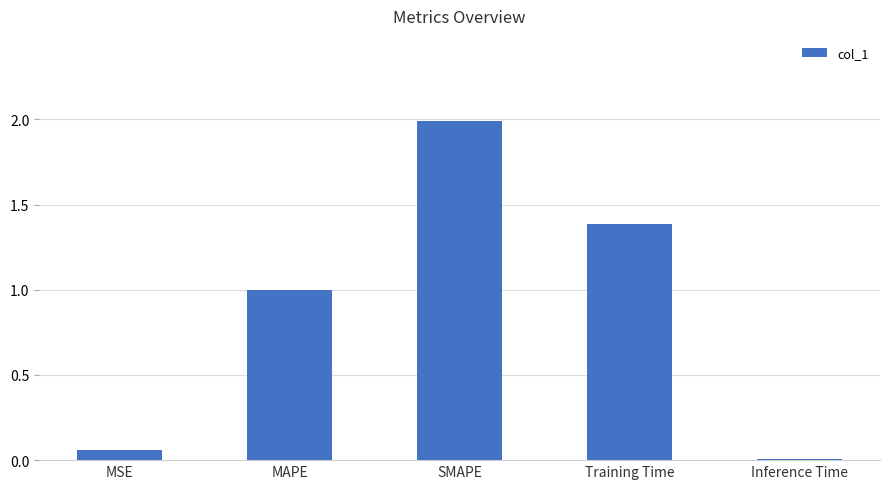

What is the sum of the values at MSE and SMAPE?

2.1